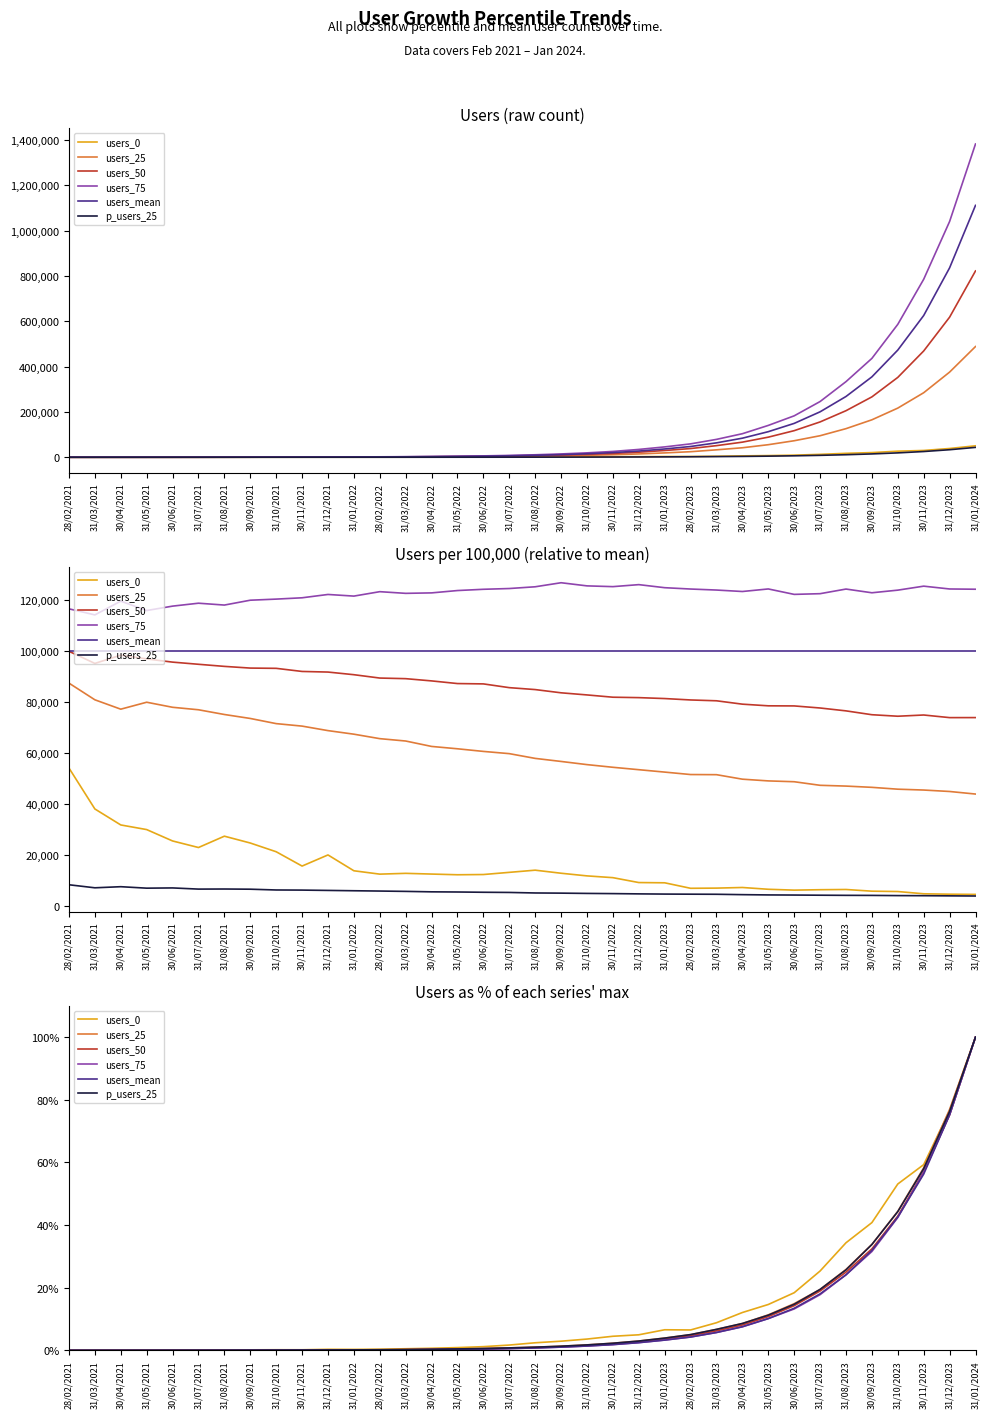

Does the chart have visible grid lines?

No